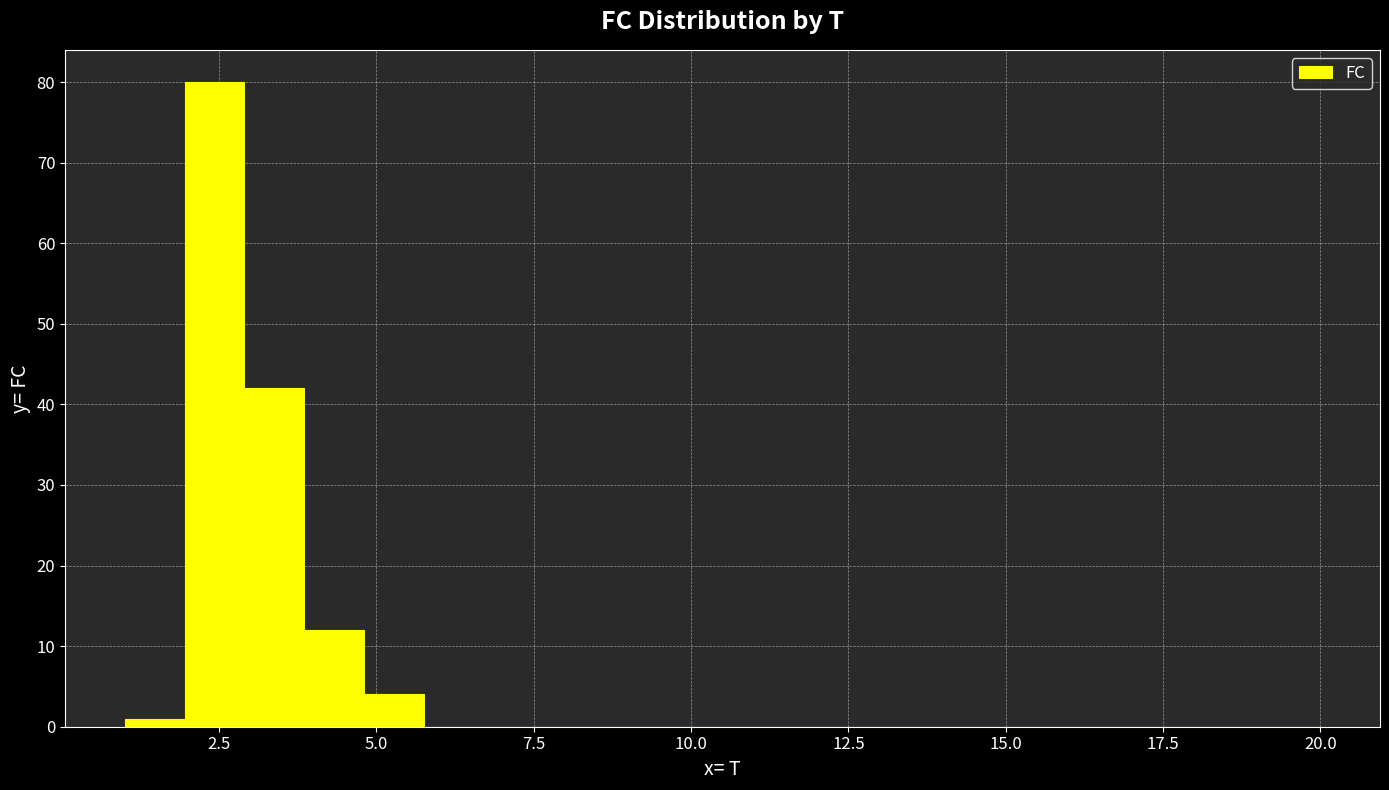

Around what value on the x-axis is the tallest bar? Give the approximate position of its centre, as read against the axis.

2.5